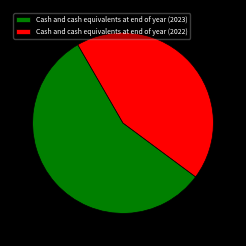

Count the number of slices in the pie.

2